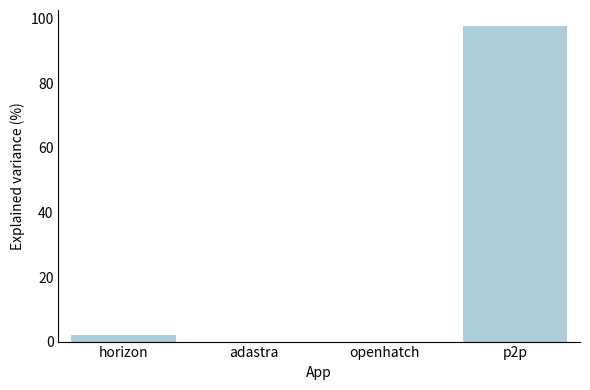

Between adastra and p2p, which is larger?

p2p